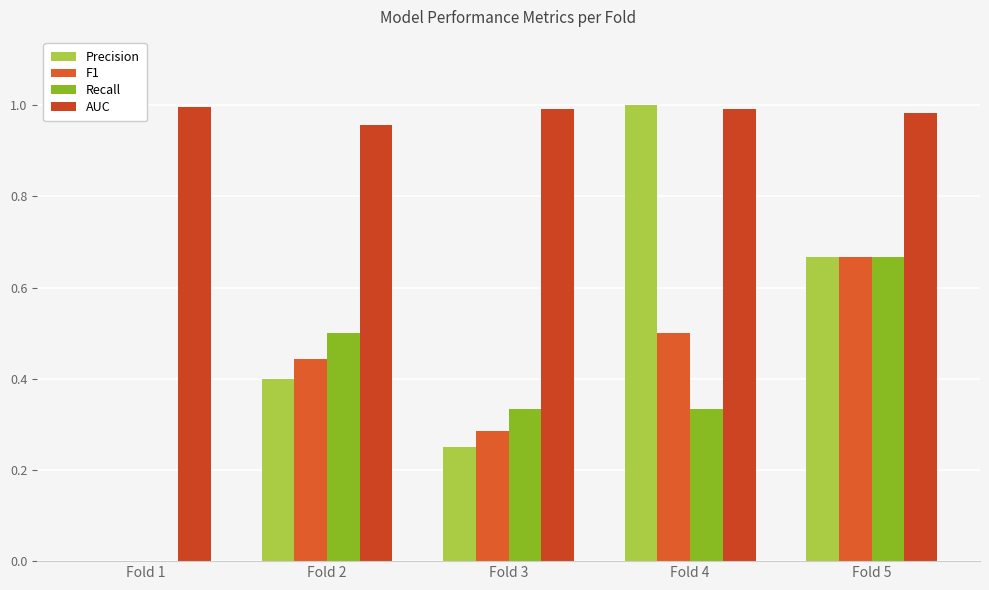

Count the AUC values in the range 0 to 1.

5